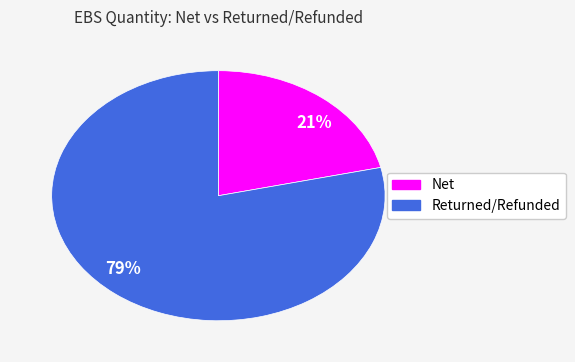

Between 21% and 79%, which is larger?

79%